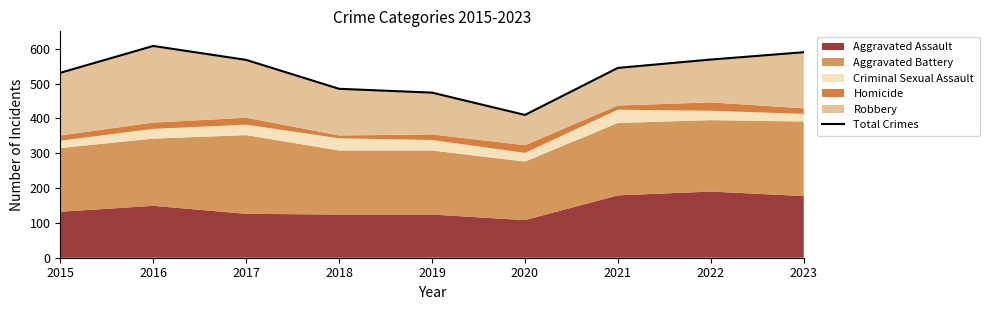

What is the sum of the values at 2022 and 2020?

979